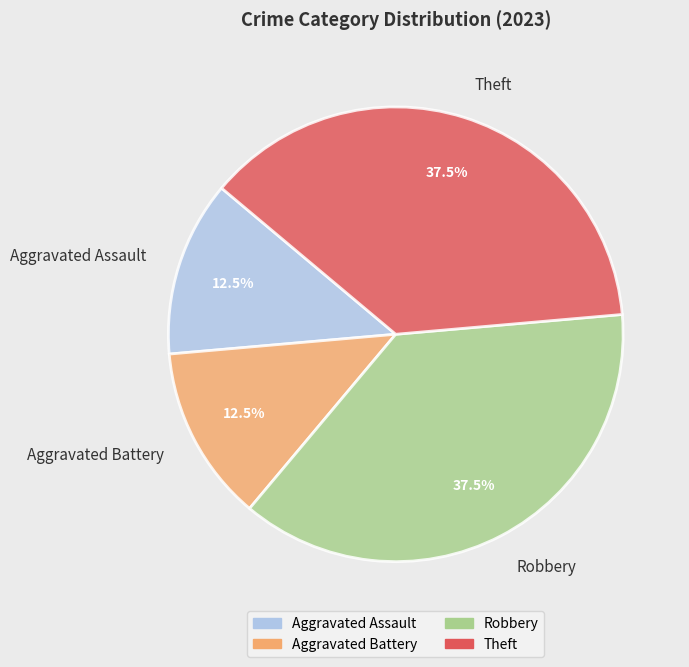

To the nearest percent, what is the average slice percentage?

25%